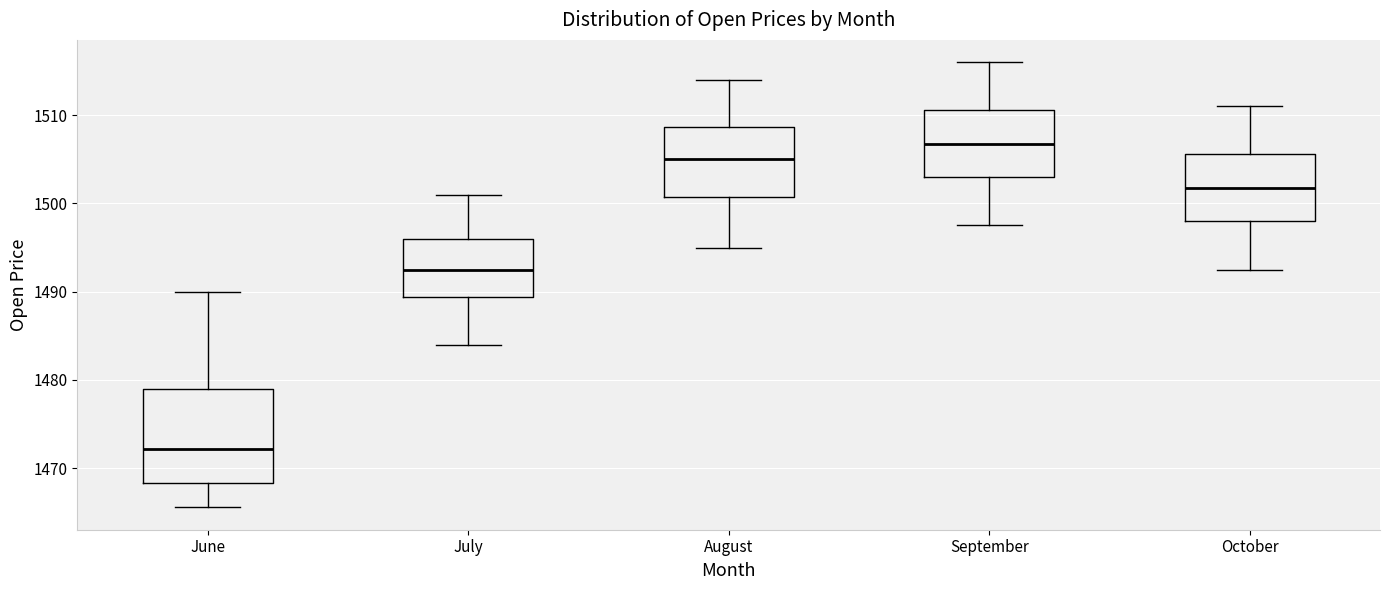

Which box's median line is the highest?

September